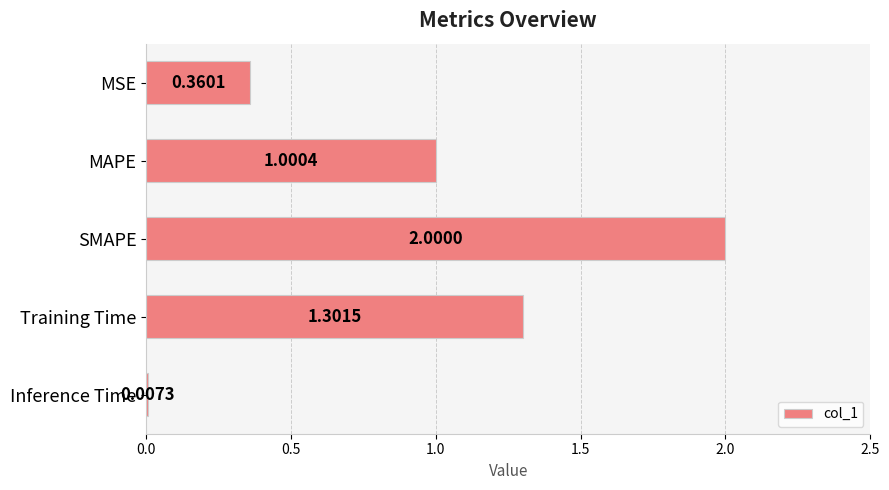

At which category does the chart reach its peak across all series?

SMAPE